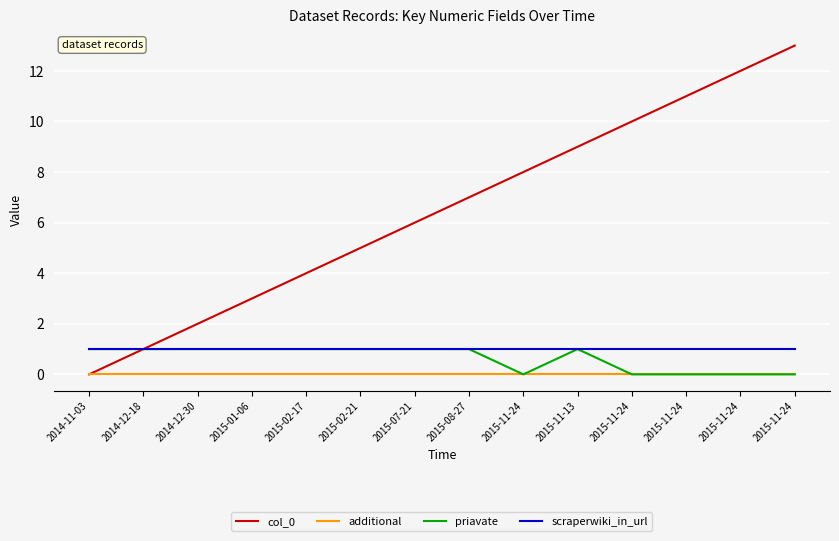

What is the difference between the highest and lowest values at 2015-11-24?

8